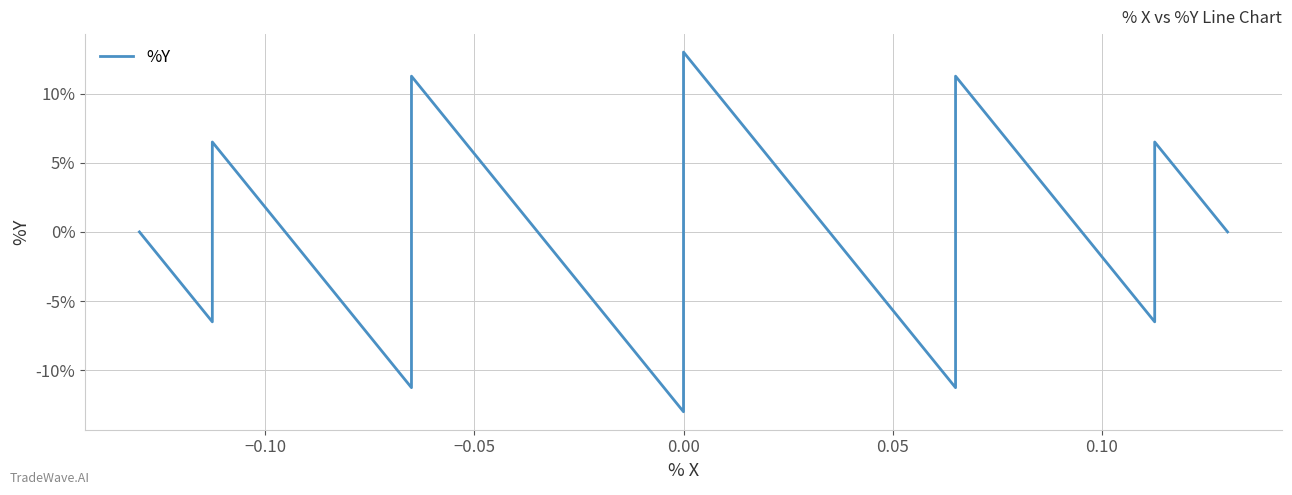

How many points are lower than both their immediate neighbors (excluding endpoints)?

5